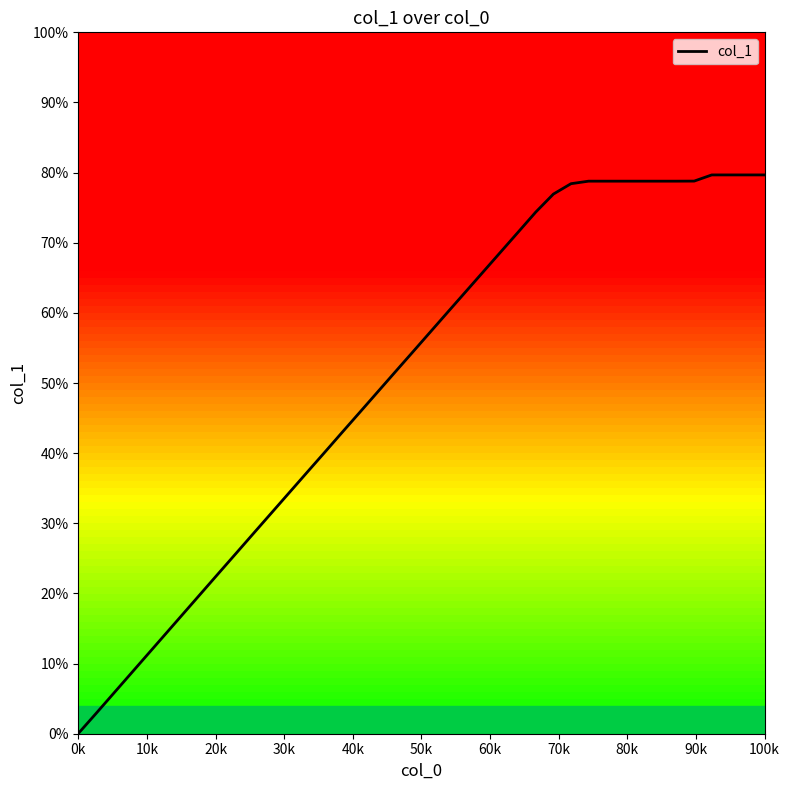

How many data points are less than 57?

20